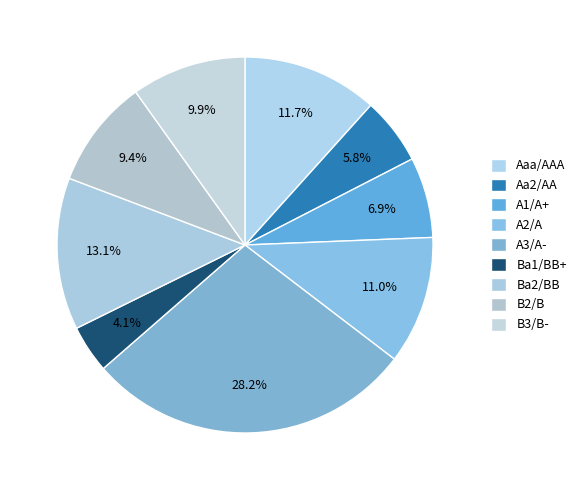

Does A1/A+ account for over 50% of the chart?

No